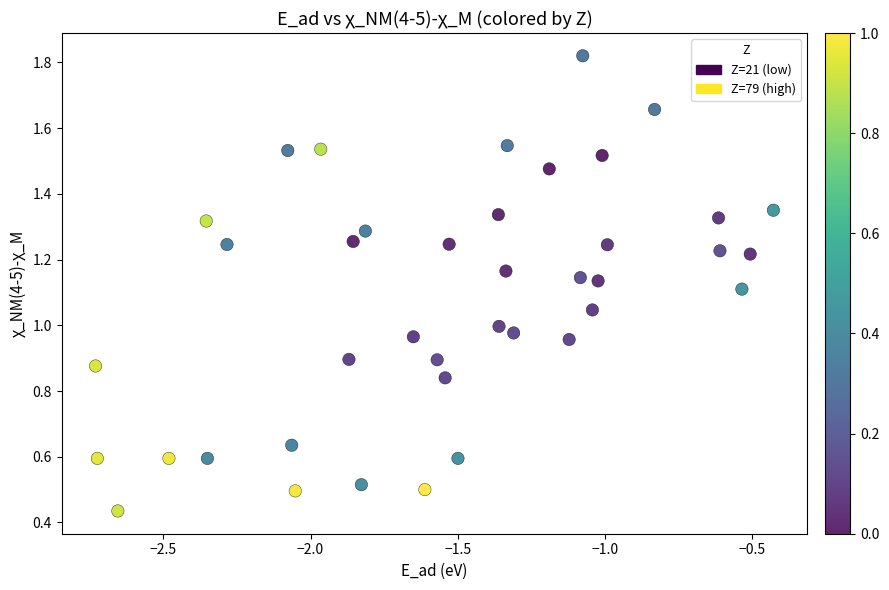

What is the range of X values (max minus min)?

2.3